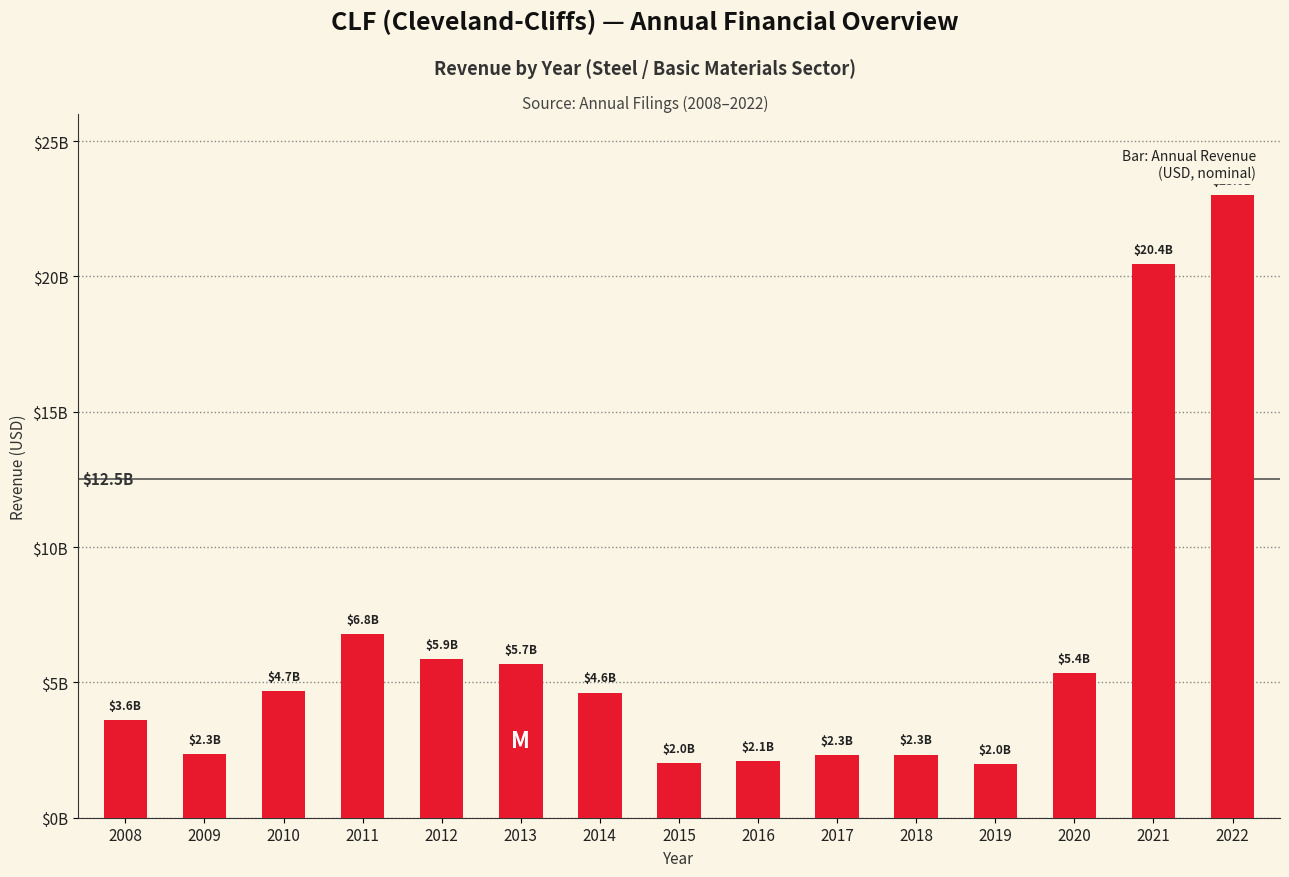

Are the bars horizontal?

No